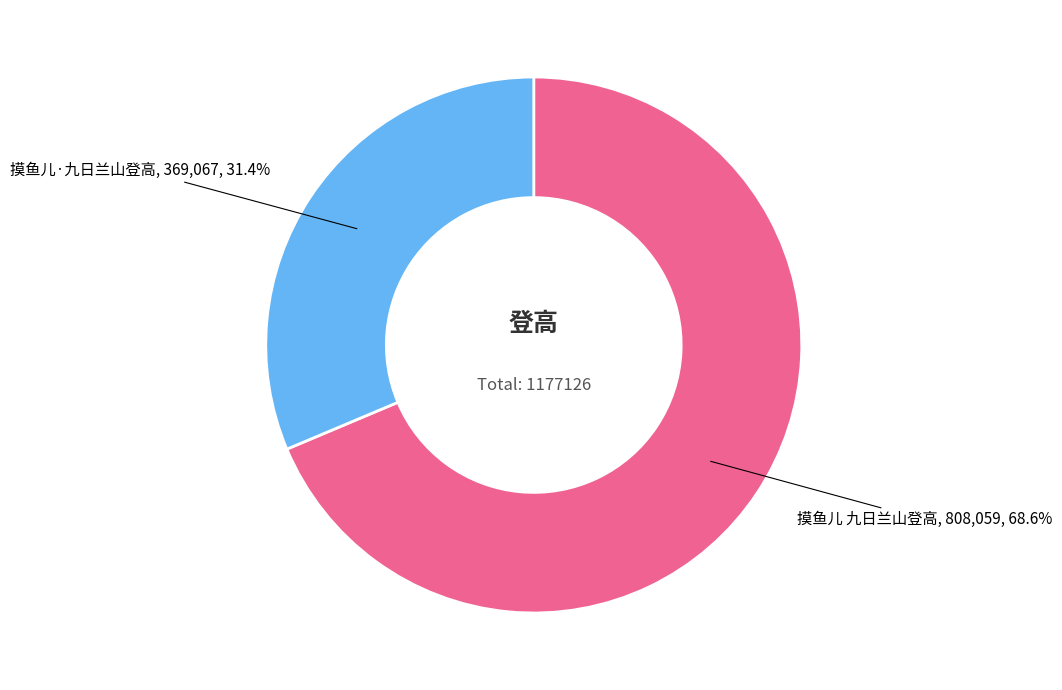

Is there a majority slice in this chart?

Yes